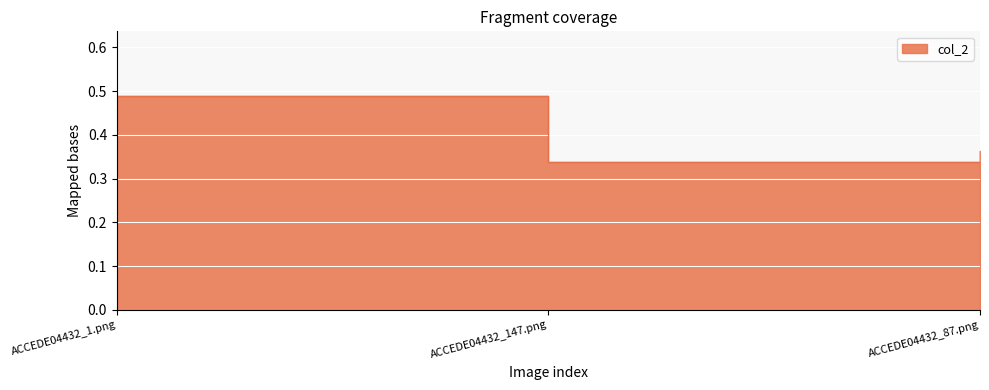

How many values are between 0 and 1?

3